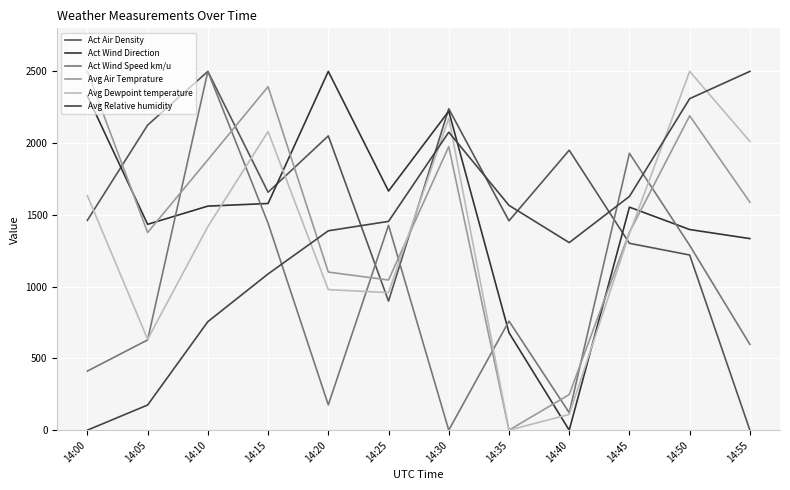

At how many categories does at least one series exceed 1909?

10